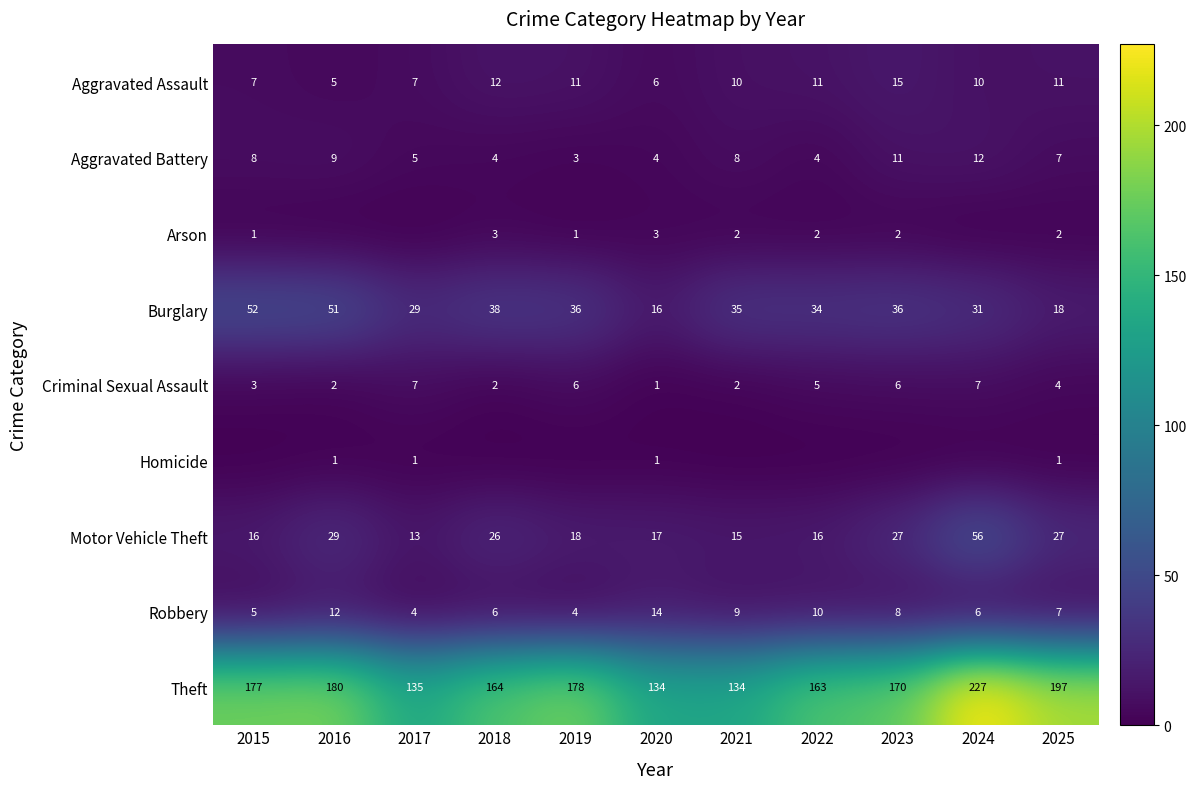

Which category has the highest value in the Burglary series?

2015